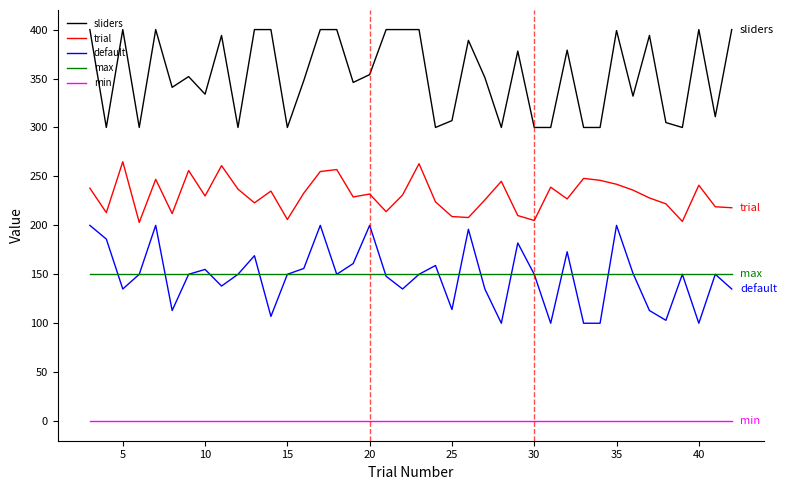

Which series has the largest total across all categories?

sliders